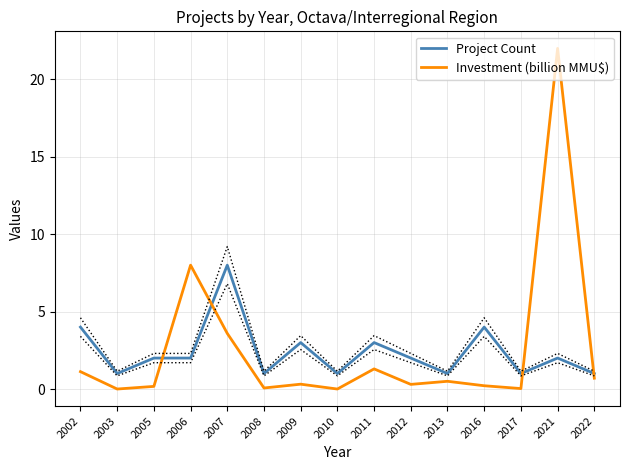

True or false: Project Count and Investment (billion MMU$) intersect in this chart.

True